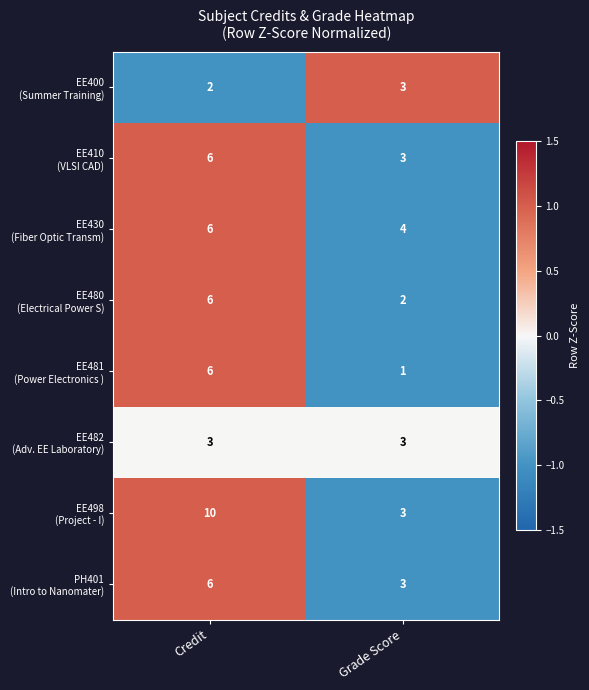

Count the number of categories in the chart.

2